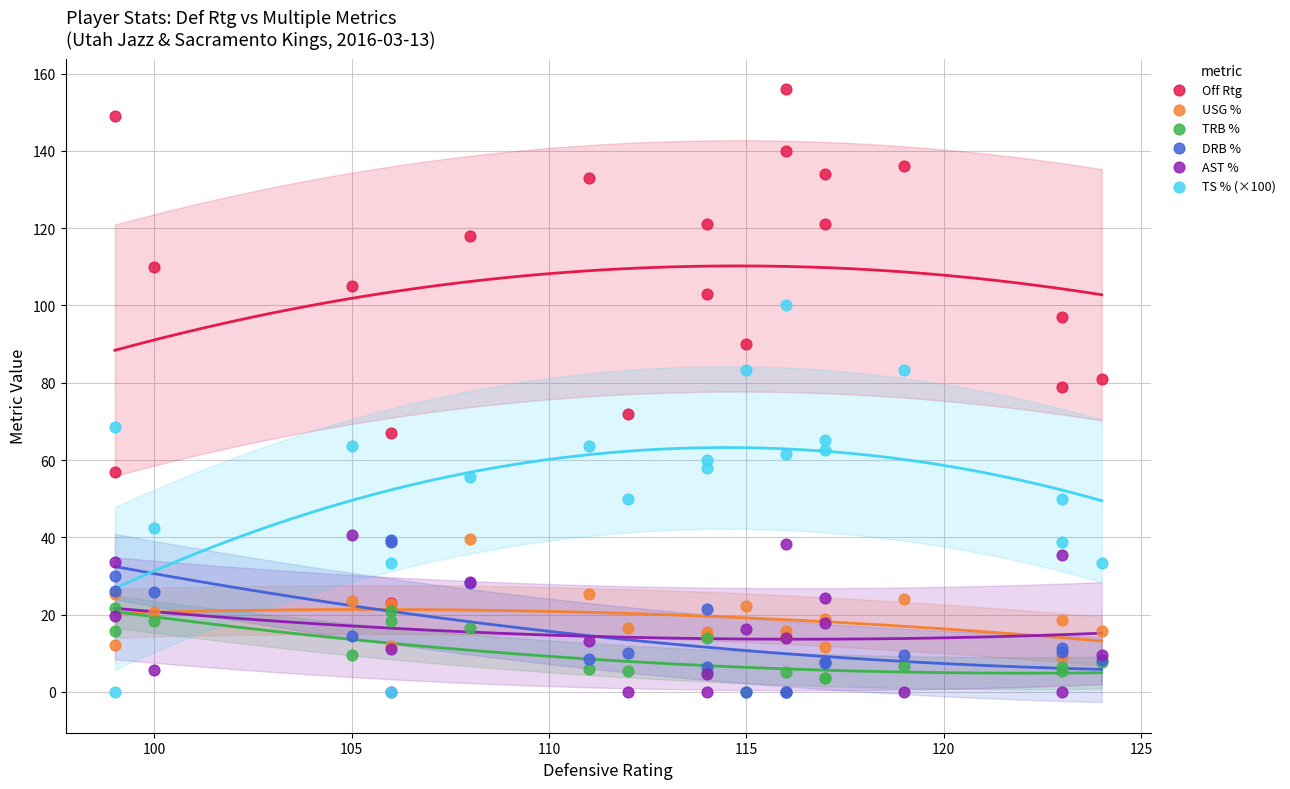

What are all the series names shown in the legend?

Off Rtg, USG %, TRB %, DRB %, AST %, TS % (×100)